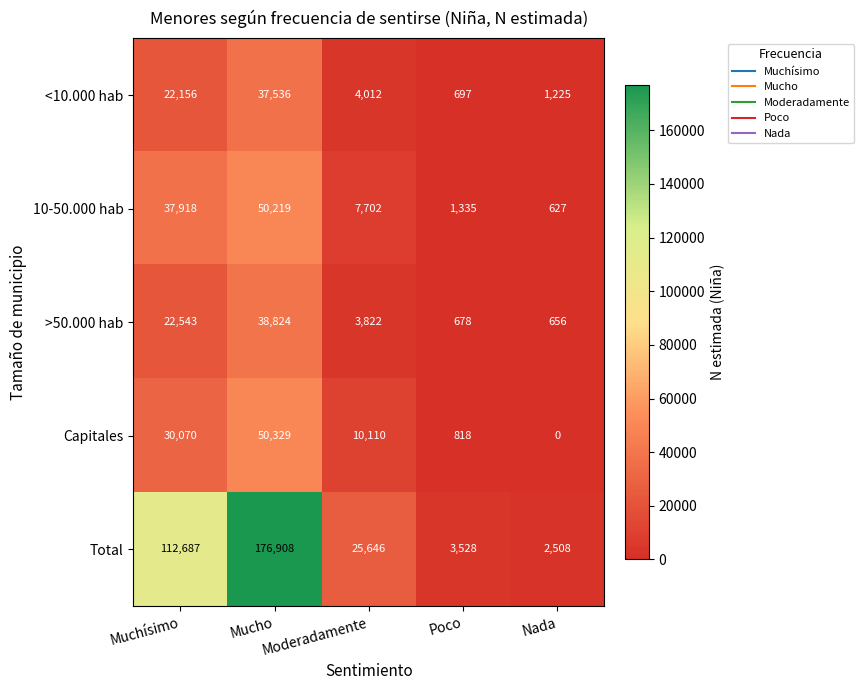

What is the spread (max minus min) of values at Moderadamente?

21824